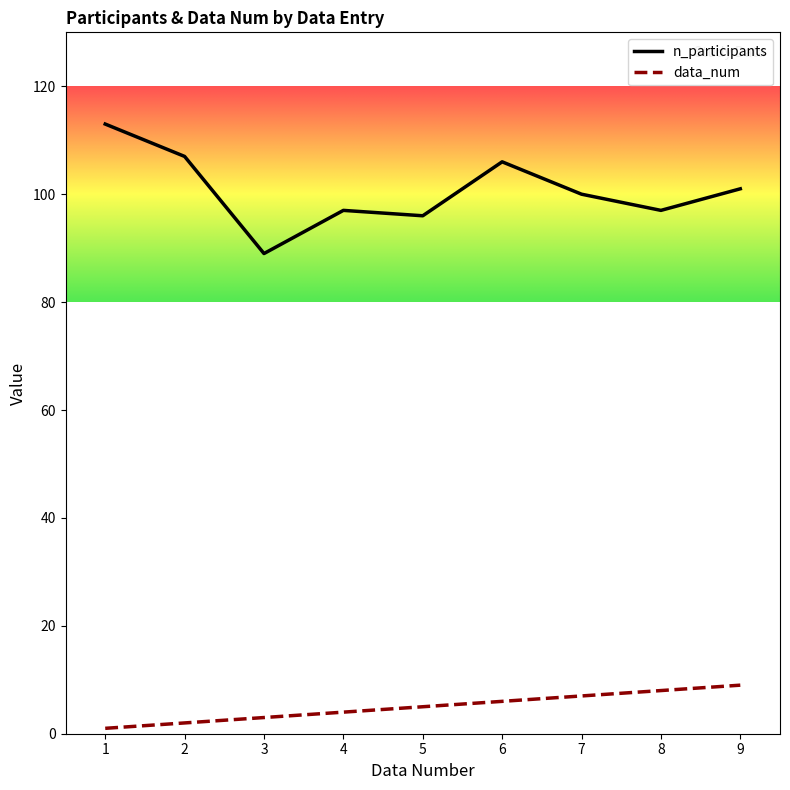

Which series has the widest spread of values?

n_participants